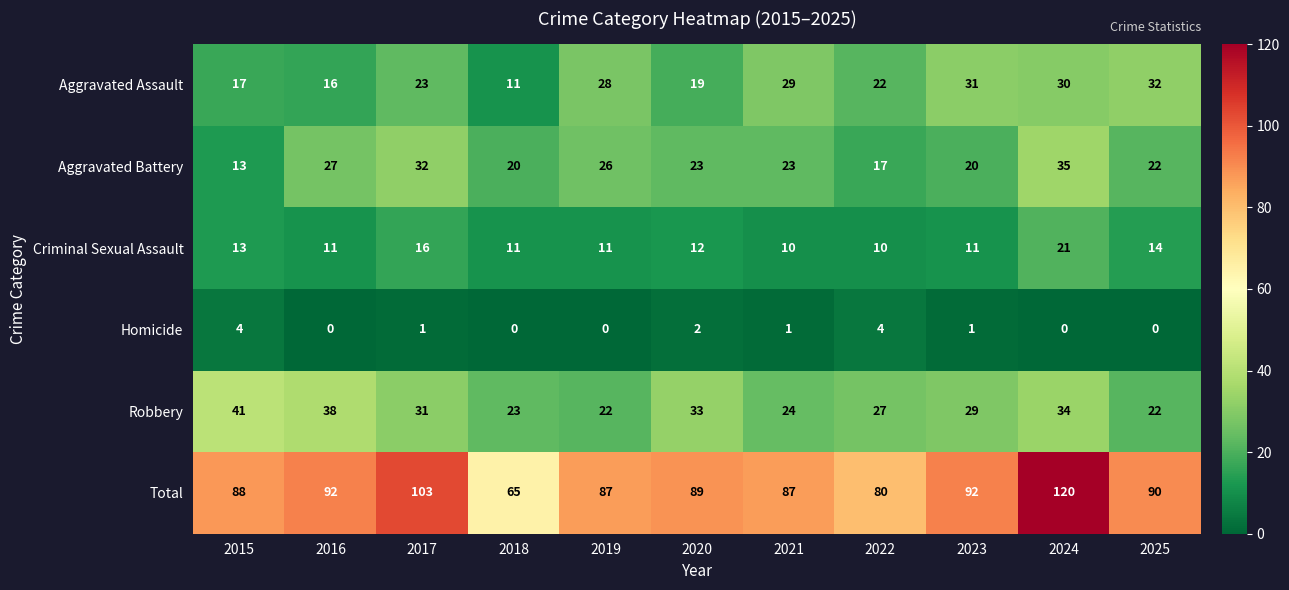

What is the sum of the Aggravated Assault values at 2022 and 2017?

45